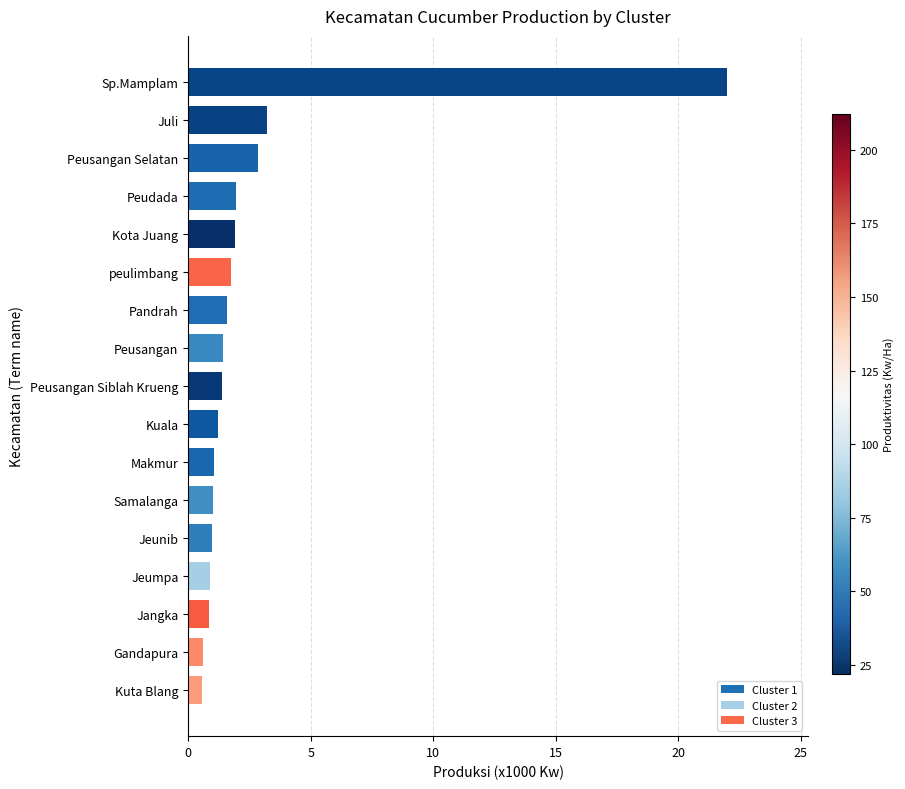

What is the approximate value at Pandrah?

1.6